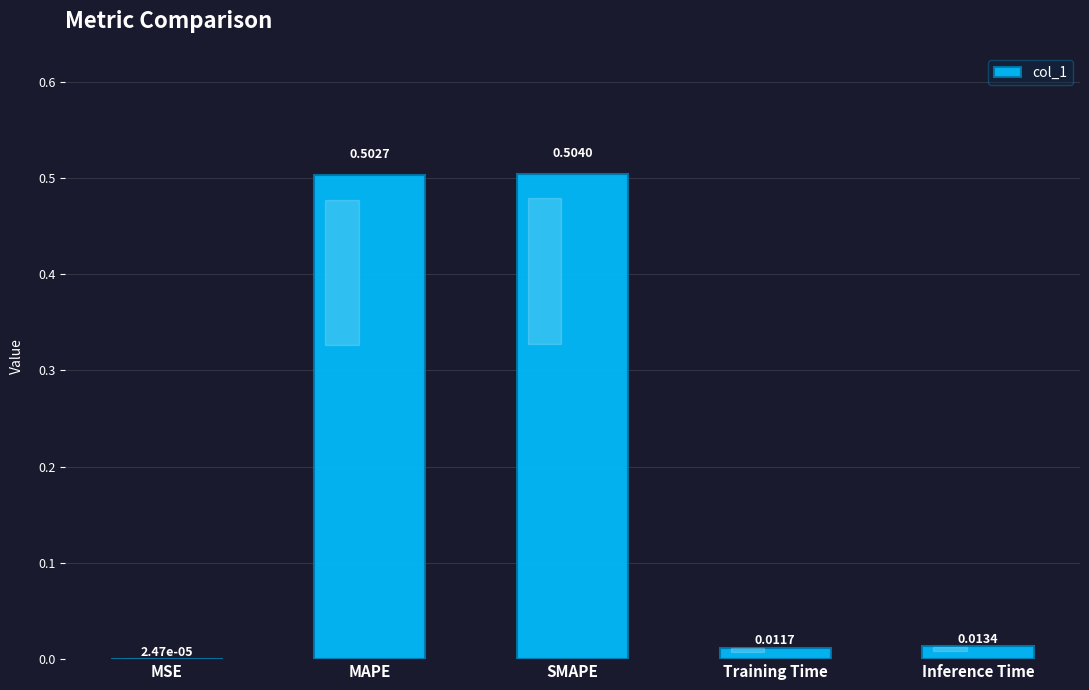

Are the bars horizontal?

No